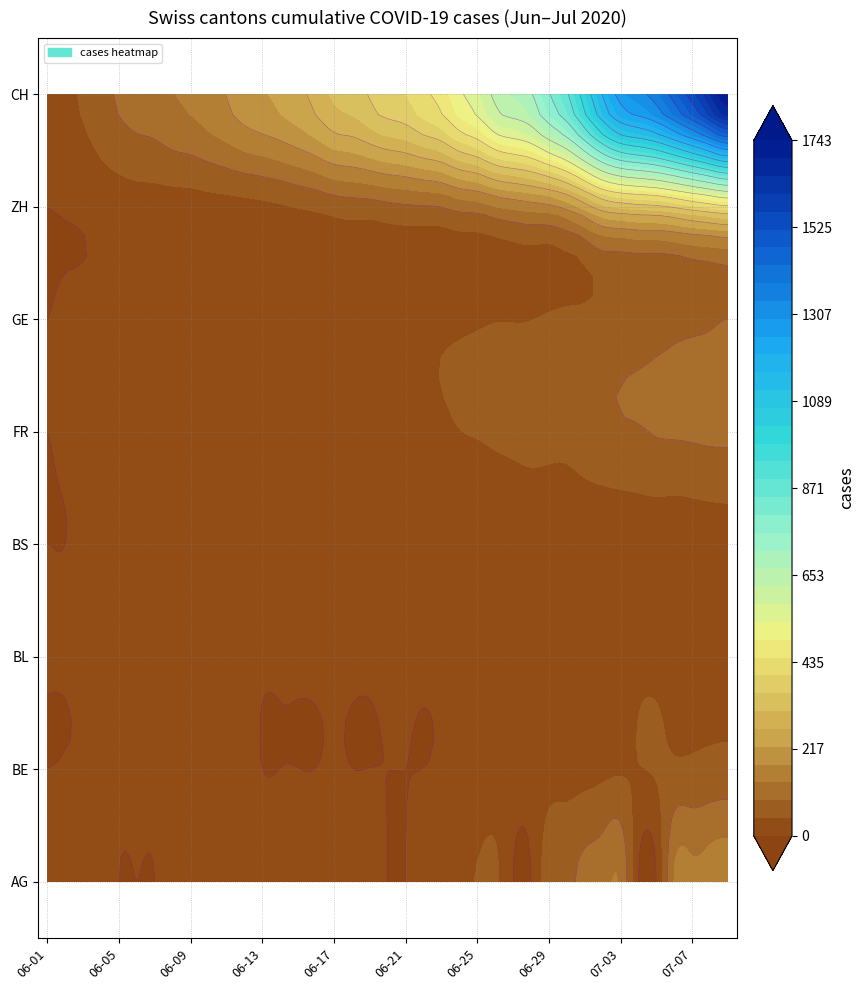

What is the maximum value for BS?

21